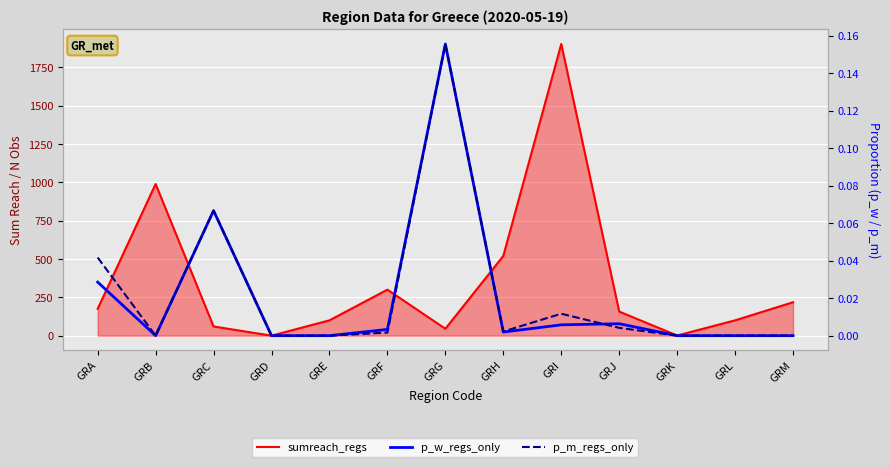

What is the maximum value for p_m_regs_only?

0.2